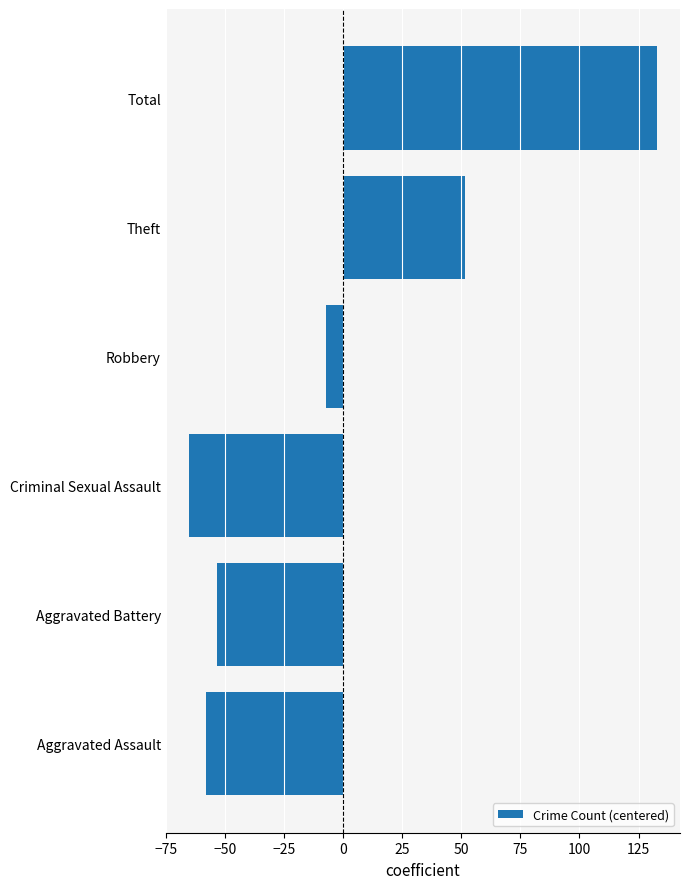

What is the change in value from Aggravated Assault to Criminal Sexual Assault?

-7.0